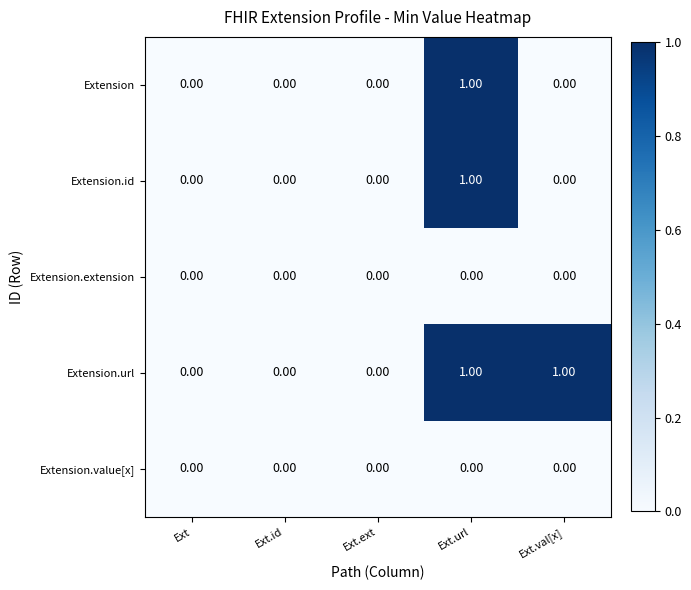

At which category is the sum across all series the highest?

Ext.url